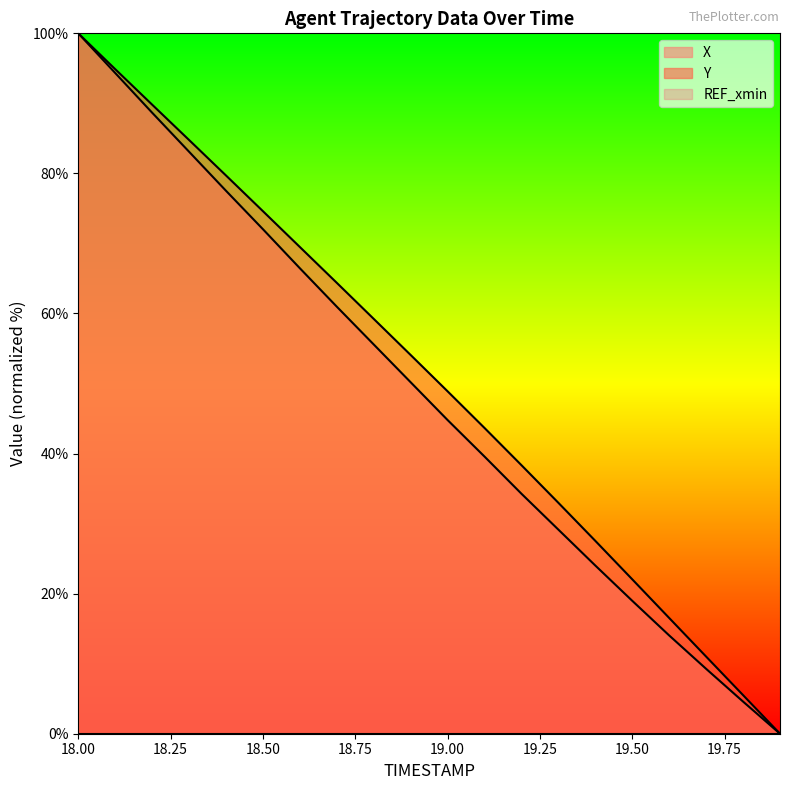

Is it true that X equals 15.4 at 19.1?

False